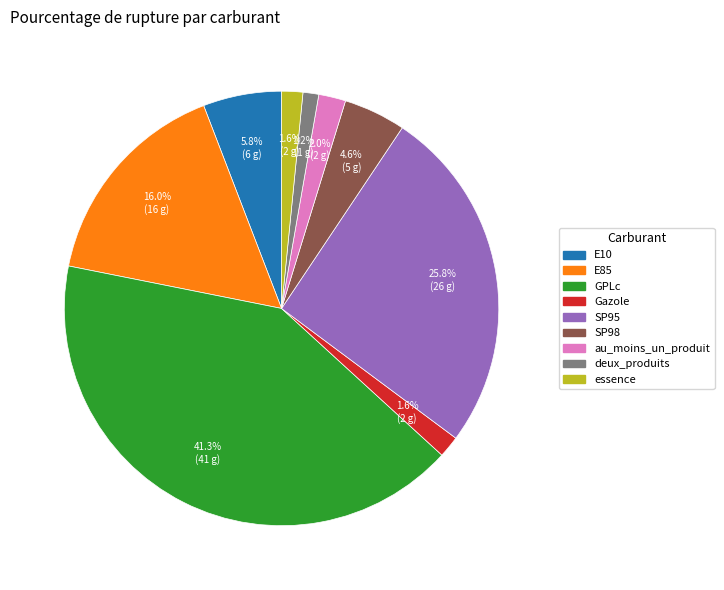

Do SP98 and GPLc together represent more than half of the pie?

No